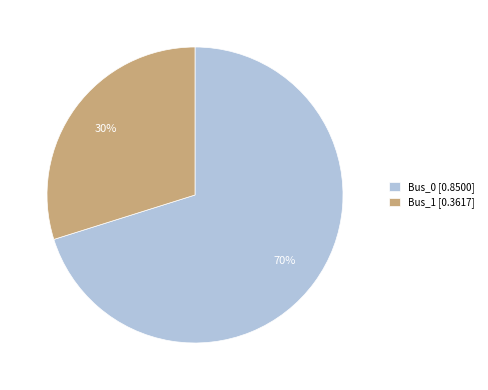

Is it true that Bus_1 [0.3617] is 37% of the pie?

False